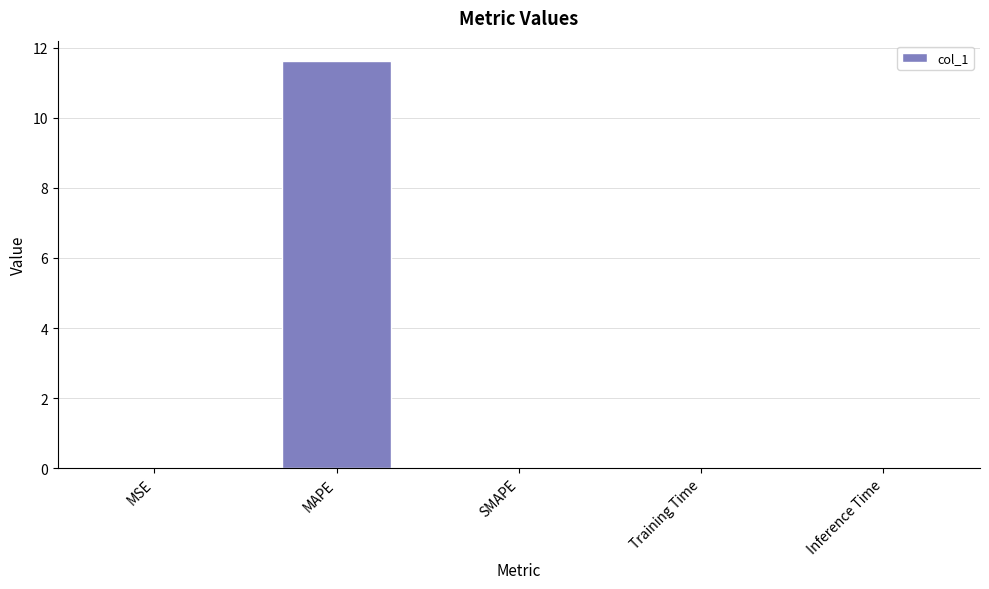

At which category does the chart reach its peak across all series?

MAPE